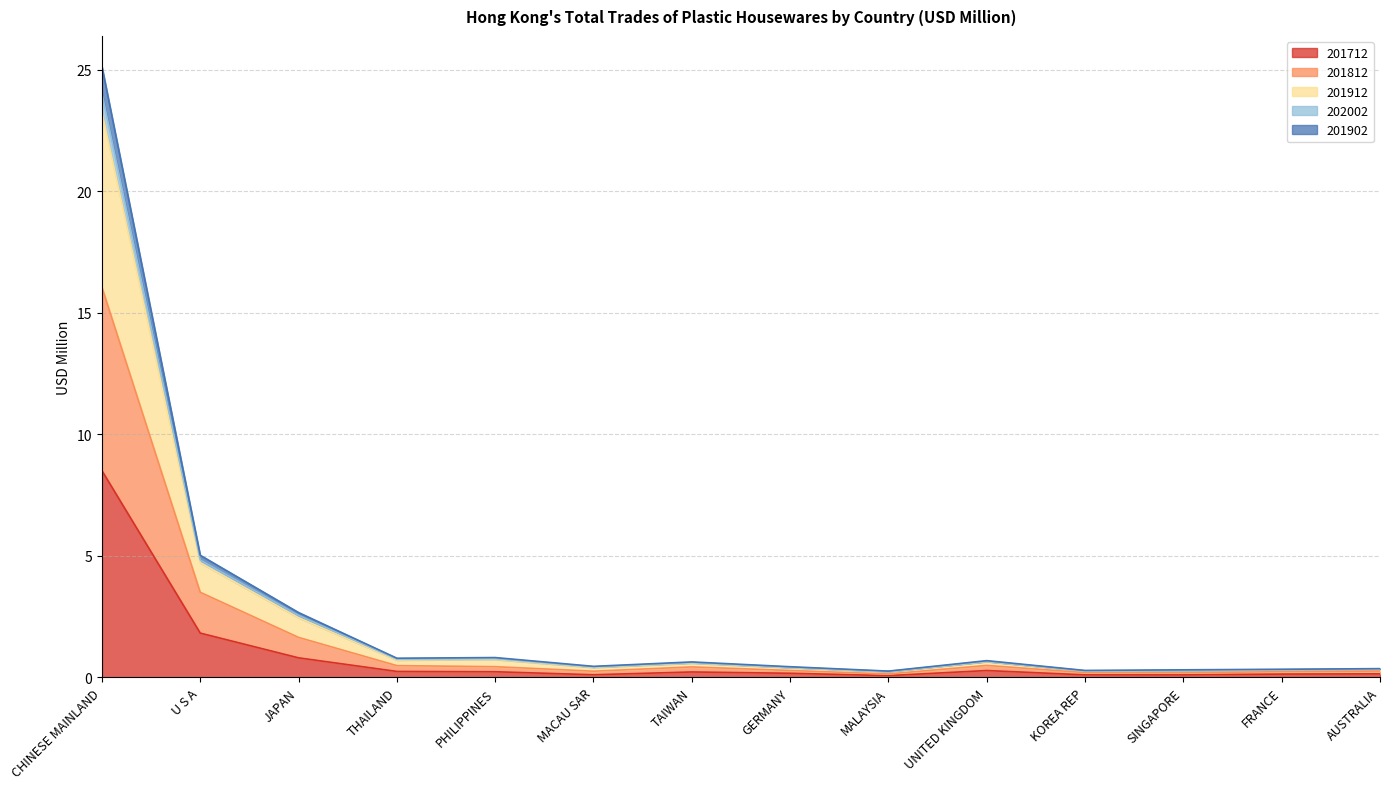

At which category is the sum across all series the highest?

CHINESE MAINLAND